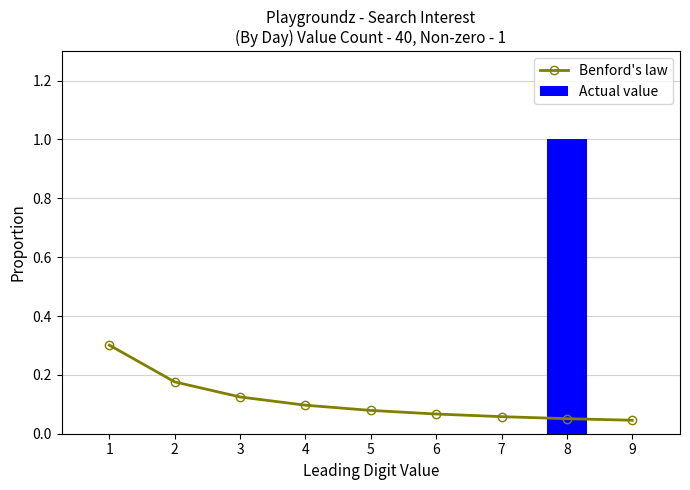

Rank the categories by Benford's law value from lowest to highest.

9, 8, 7, 6, 5, 4, 3, 2, 1